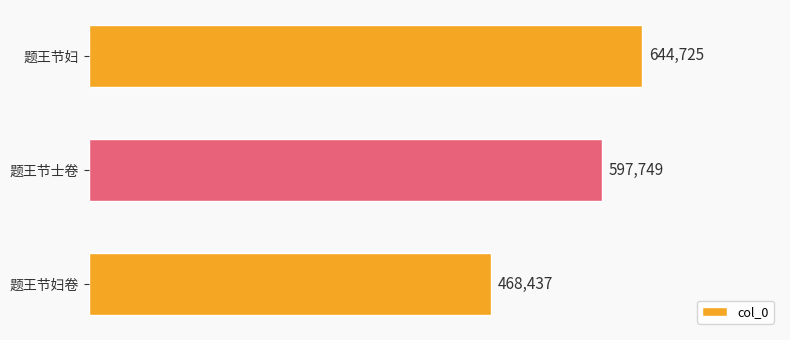

What is the ratio of the value at 题王节妇卷 to the value at 题王节妇?

0.7